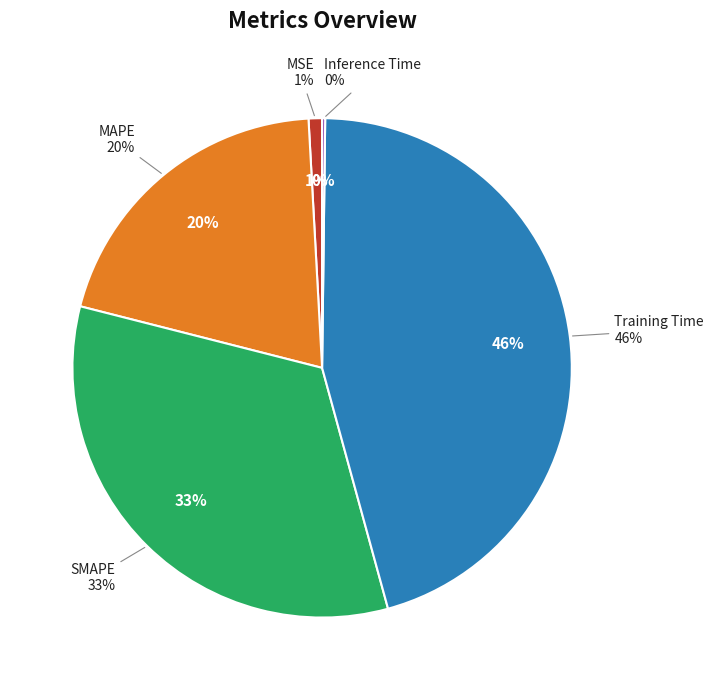

Does Training Time account for over 50% of the chart?

No